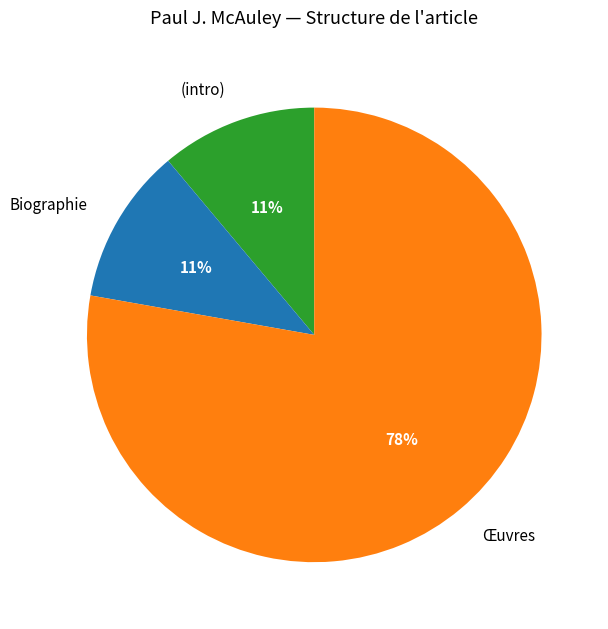

Which category has the biggest portion of the pie?

Œuvres